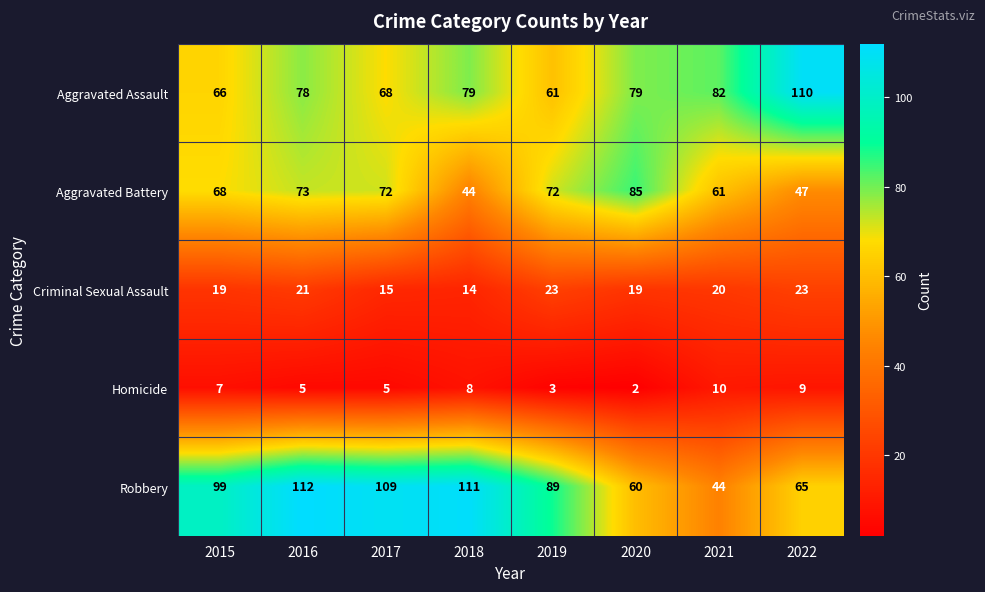

What is the average value of the Homicide series?

6